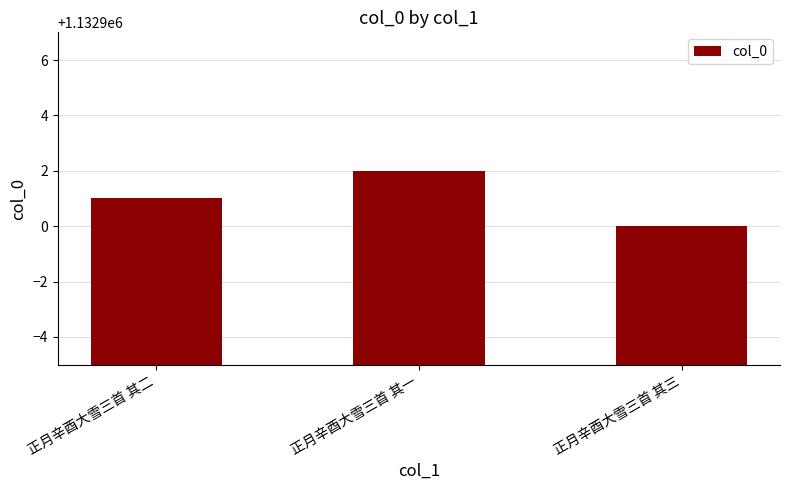

What is the ratio of the value at 正月辛酉大雪三首 其三 to the value at 正月辛酉大雪三首 其一?

1.0